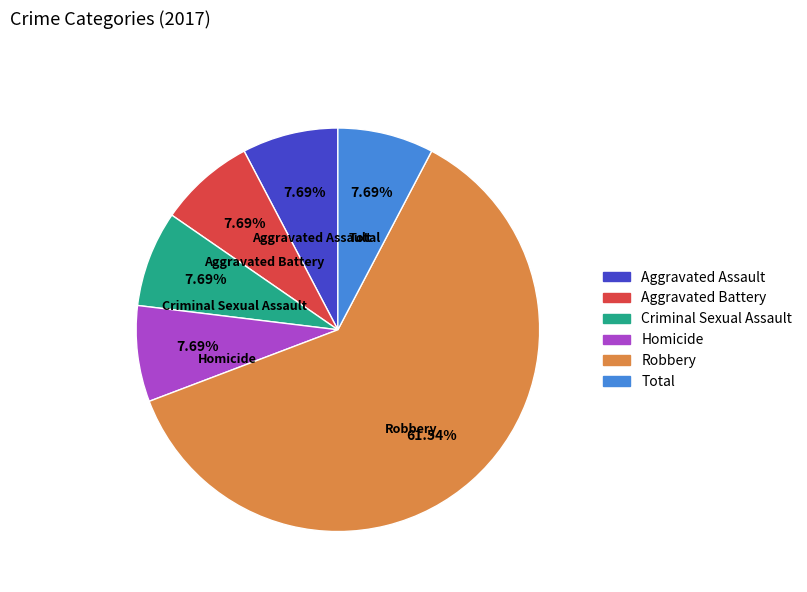

Is there any slice that represents more than half of the pie?

Yes